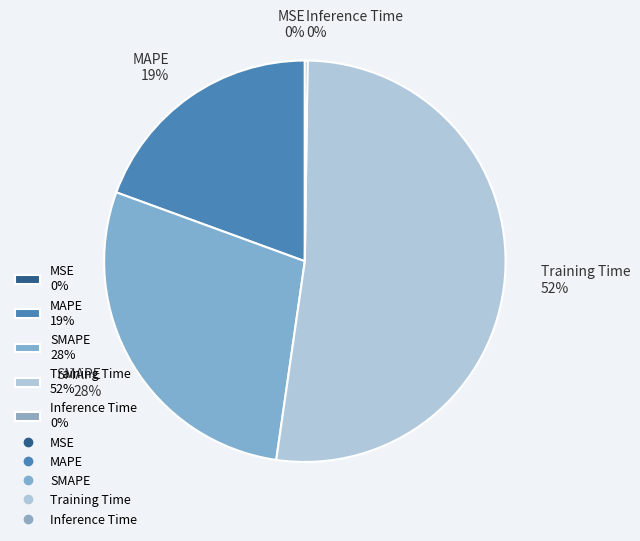

Does any single category account for the majority?

Yes